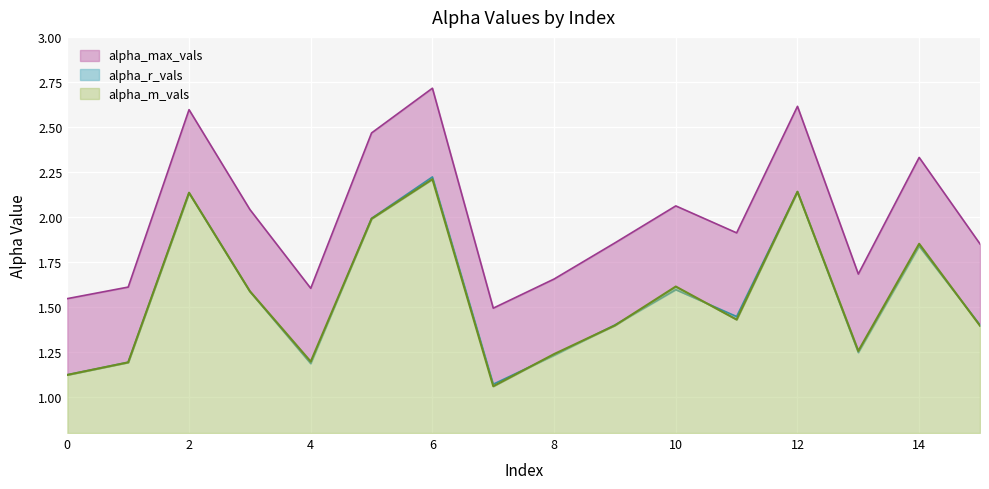

Reading left to right, transcribe all the data shown in this chart.

alpha_max_vals: 0=1.5	1=1.6	2=2.6	3=2.0	4=1.6	5=2.5	6=2.7	7=1.5	8=1.7	9=1.9	10=2.1	11=1.9	12=2.6	13=1.7	14=2.3	15=1.9
alpha_r_vals: 0=1.1	1=1.2	2=2.1	3=1.6	4=1.2	5=2.0	6=2.2	7=1.1	8=1.2	9=1.4	10=1.6	11=1.4	12=2.1	13=1.2	14=1.8	15=1.4
alpha_m_vals: 0=1.1	1=1.2	2=2.1	3=1.6	4=1.2	5=2.0	6=2.2	7=1.1	8=1.2	9=1.4	10=1.6	11=1.4	12=2.1	13=1.3	14=1.9	15=1.4